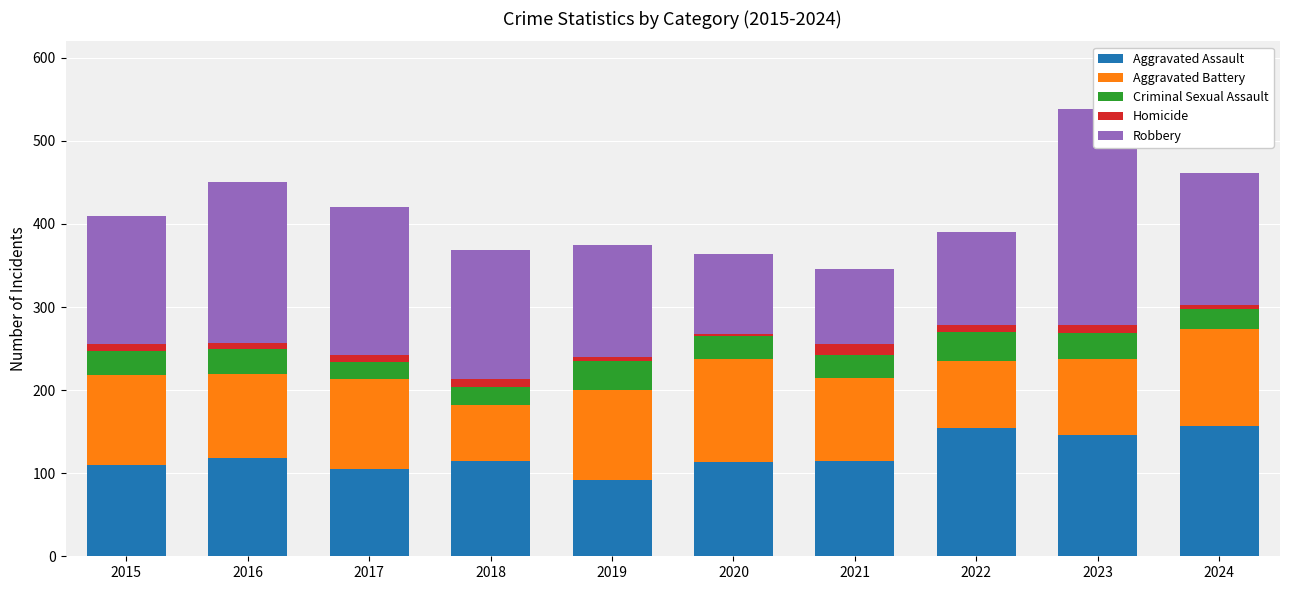

Between 2015 and 2023, which series saw the biggest shift?

Robbery